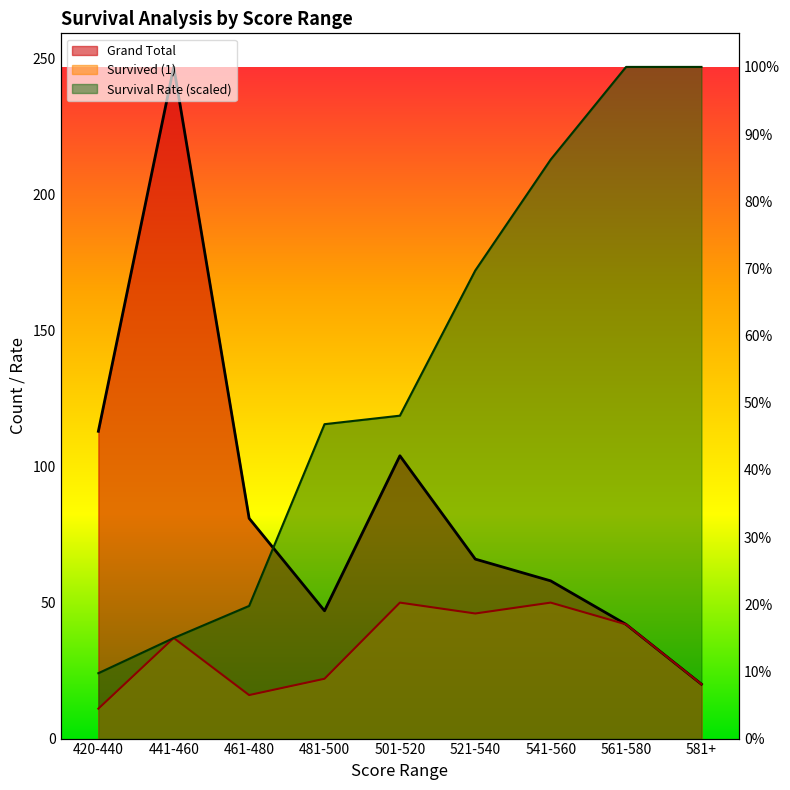

Which series has the widest spread of values?

Grand Total